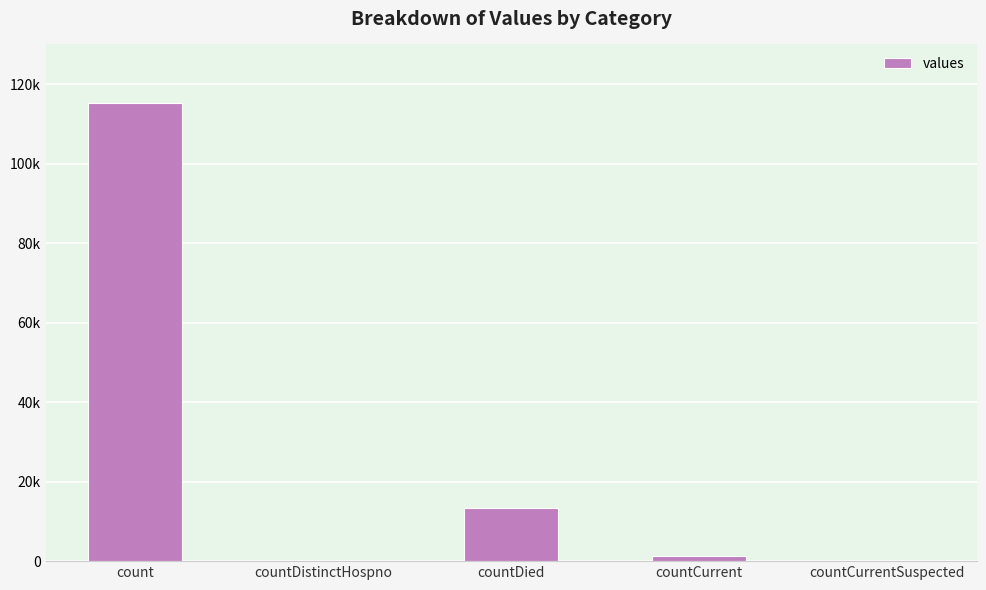

What value does the data have at count?

115379